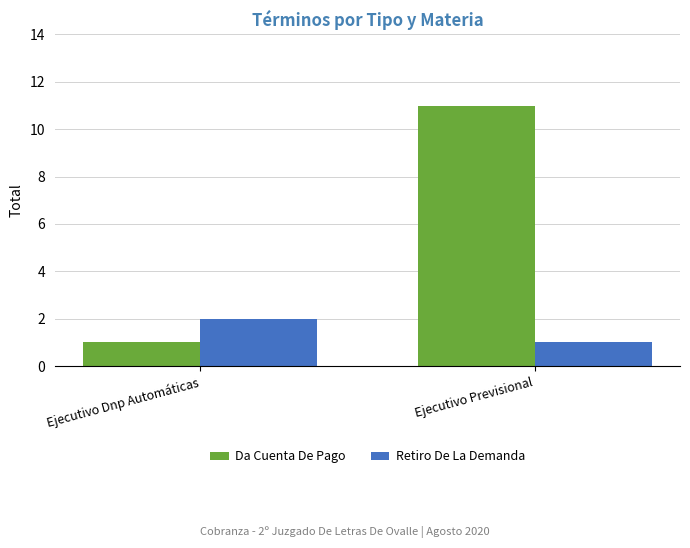

Reading left to right, extract all data points from this chart.

Da Cuenta De Pago: Ejecutivo Dnp Automáticas=1	Ejecutivo Previsional=11
Retiro De La Demanda: Ejecutivo Dnp Automáticas=2	Ejecutivo Previsional=1